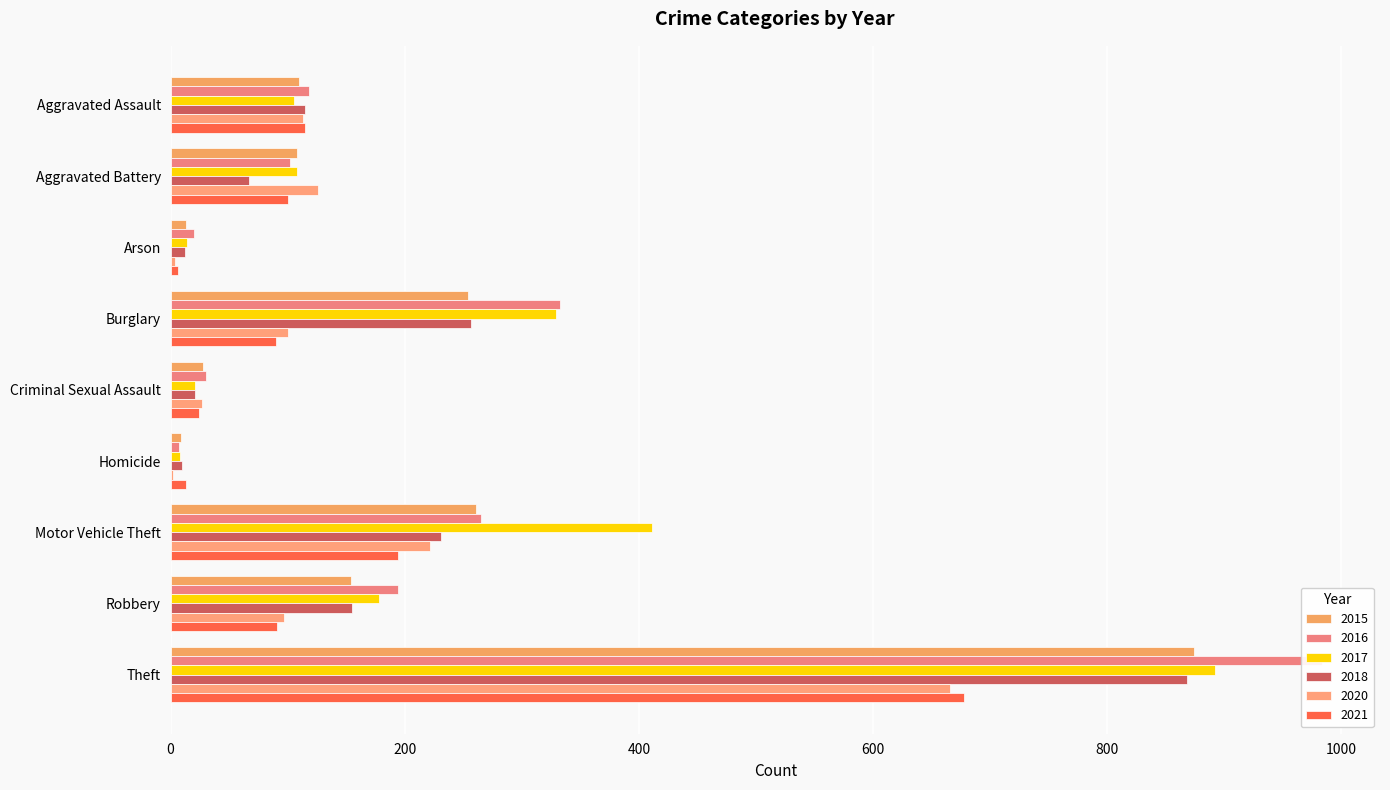

Rank the series by their maximum value, from highest to lowest.

2016, 2017, 2015, 2018, 2021, 2020